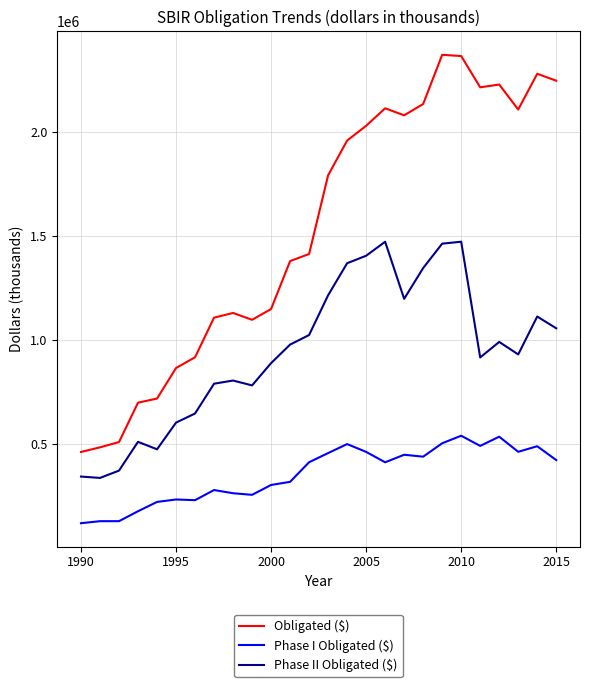

How many categories are shown in the chart?

26